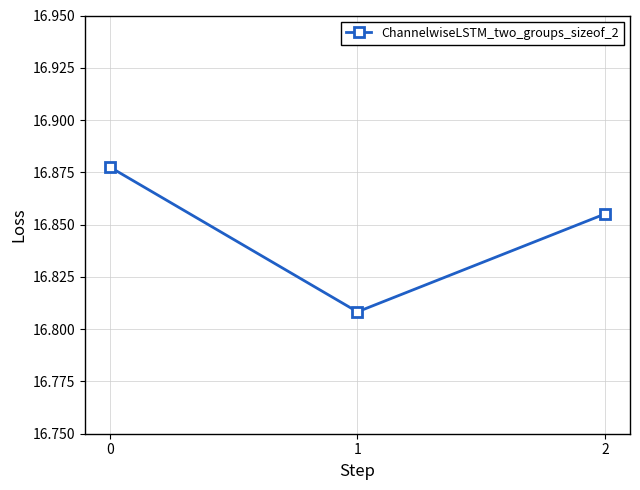

The value at 0 is 5.4. True or false?

False